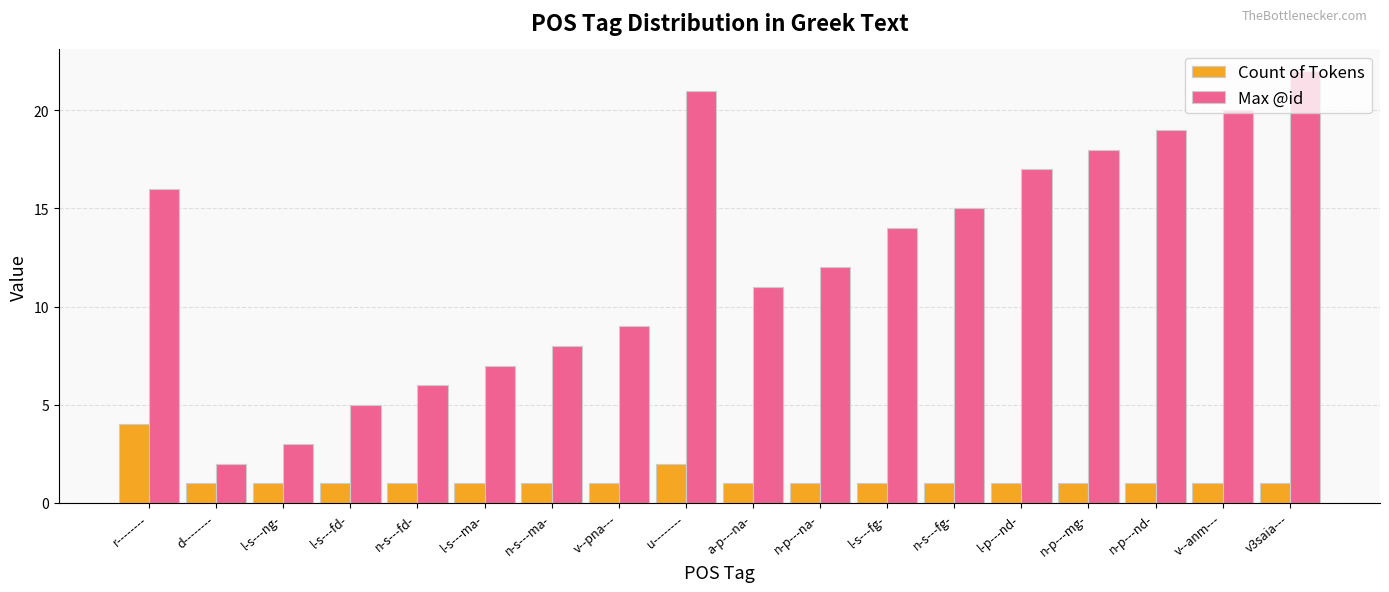

Reading left to right, list all the values displayed in this chart.

Count of Tokens: r--------=4	d--------=1	l-s---ng-=1	l-s---fd-=1	n-s---fd-=1	l-s---ma-=1	n-s---ma-=1	v--pna---=1	u--------=2	a-p---na-=1	n-p---na-=1	l-s---fg-=1	n-s---fg-=1	l-p---nd-=1	n-p---mg-=1	n-p---nd-=1	v--anm---=1	v3saia---=1
Max @id: r--------=16	d--------=2	l-s---ng-=3	l-s---fd-=5	n-s---fd-=6	l-s---ma-=7	n-s---ma-=8	v--pna---=9	u--------=21	a-p---na-=11	n-p---na-=12	l-s---fg-=14	n-s---fg-=15	l-p---nd-=17	n-p---mg-=18	n-p---nd-=19	v--anm---=20	v3saia---=22